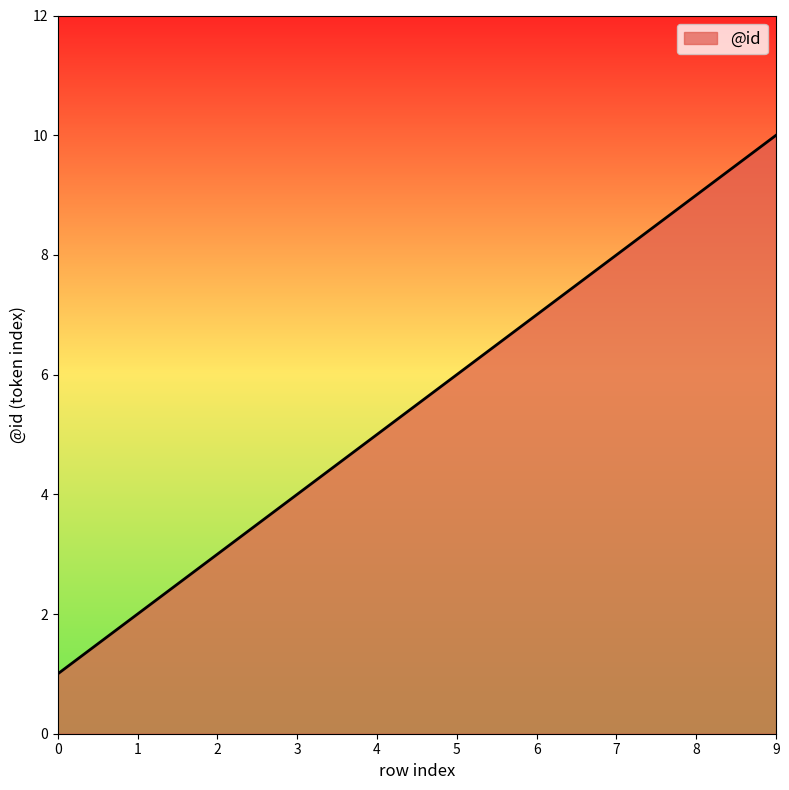

The chart shows a value of 1 at 2. True or false?

False